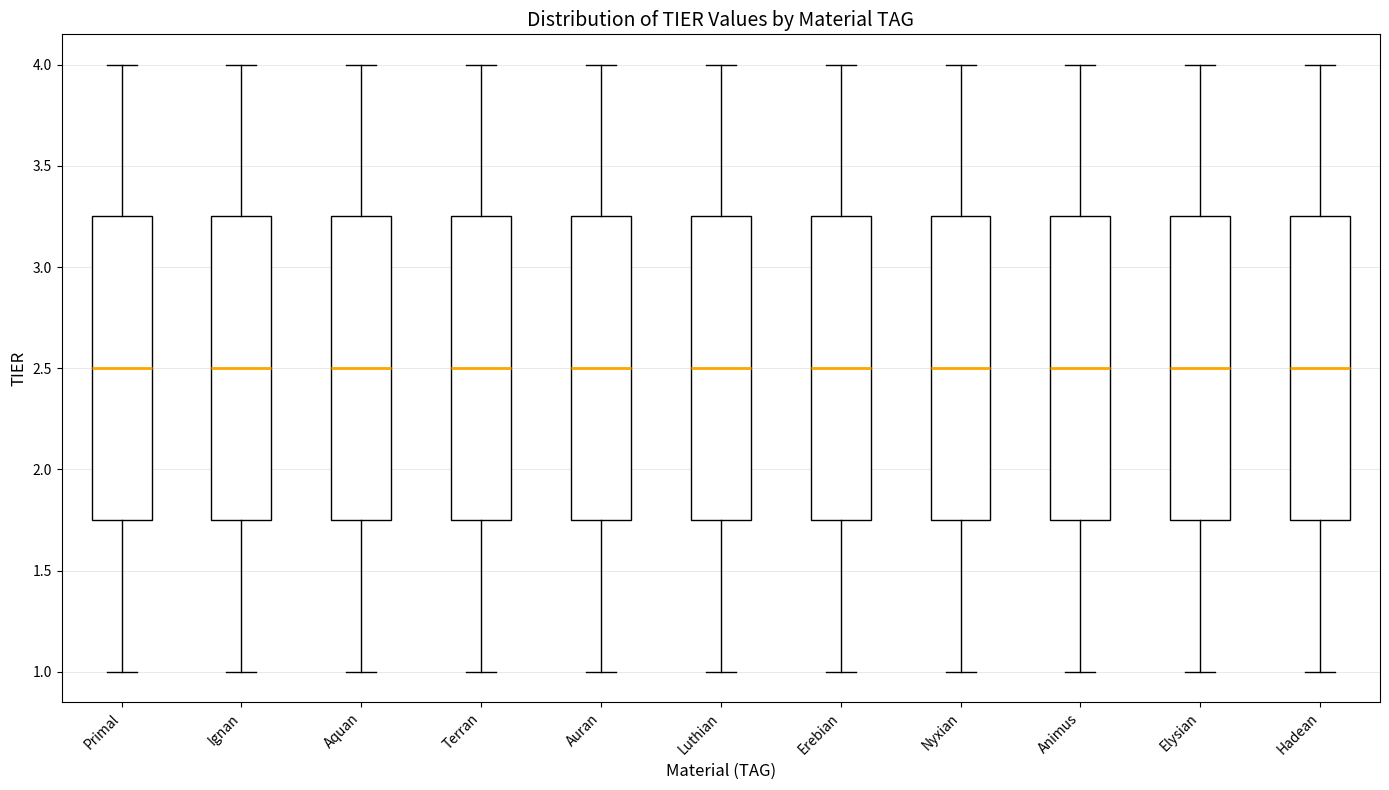

Reading left to right, transcribe this box plot: for each box, give where its median line is, the range the box spans, and where its two whiskers end, as read against the y-axis. The values are not printed on the chart, so give them approximately, as read against the axis.

Primal: median 2.50, box 1.75 to 3.25, whiskers 1.00 to 4.00
Ignan: median 2.50, box 1.75 to 3.25, whiskers 1.00 to 4.00
Aquan: median 2.50, box 1.75 to 3.25, whiskers 1.00 to 4.00
Terran: median 2.50, box 1.75 to 3.25, whiskers 1.00 to 4.00
Auran: median 2.50, box 1.75 to 3.25, whiskers 1.00 to 4.00
Luthian: median 2.50, box 1.75 to 3.25, whiskers 1.00 to 4.00
Erebian: median 2.50, box 1.75 to 3.25, whiskers 1.00 to 4.00
Nyxian: median 2.50, box 1.75 to 3.25, whiskers 1.00 to 4.00
Animus: median 2.50, box 1.75 to 3.25, whiskers 1.00 to 4.00
Elysian: median 2.50, box 1.75 to 3.25, whiskers 1.00 to 4.00
Hadean: median 2.50, box 1.75 to 3.25, whiskers 1.00 to 4.00